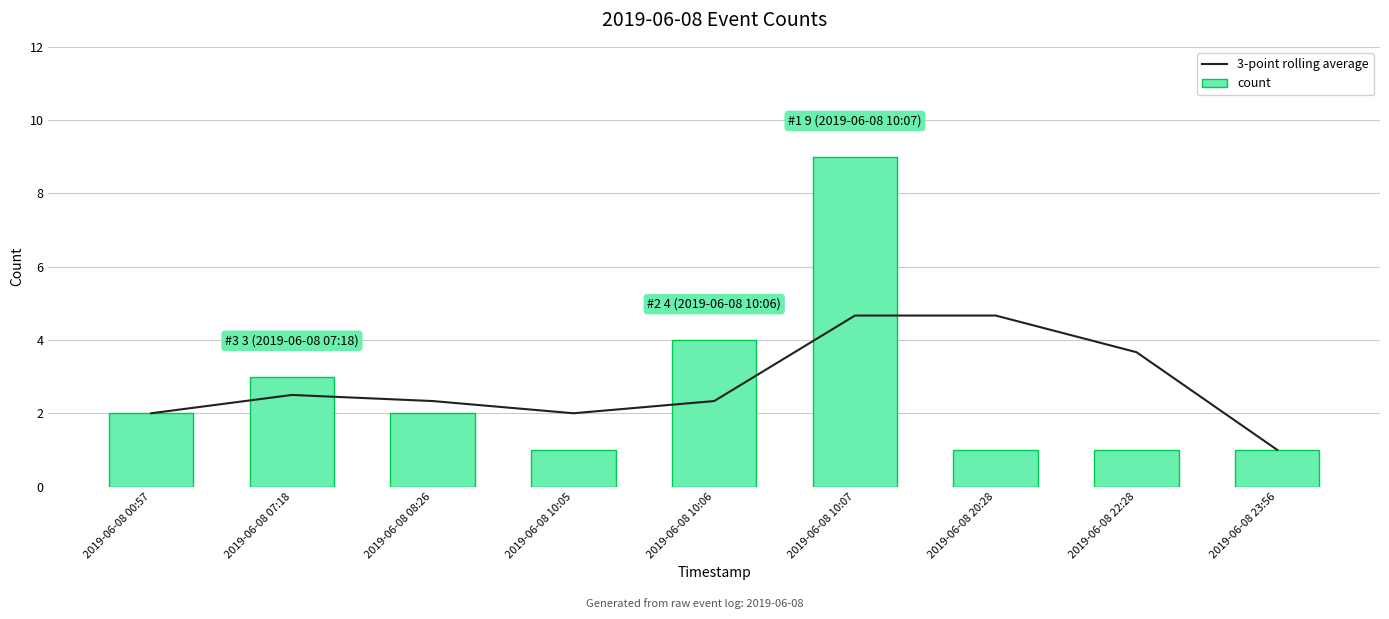

Between 2019-06-08 10:06 and 2019-06-08 20:28, which is larger?

2019-06-08 20:28